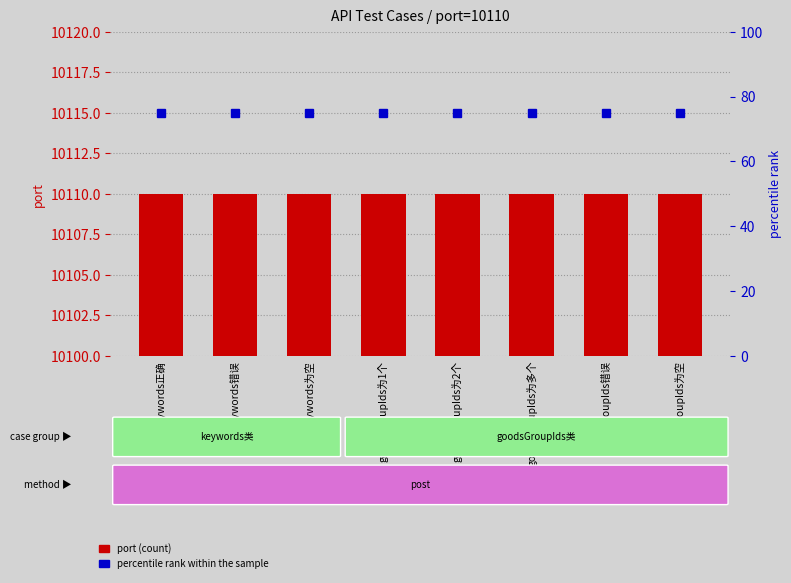

What is the minimum value for port?

10110